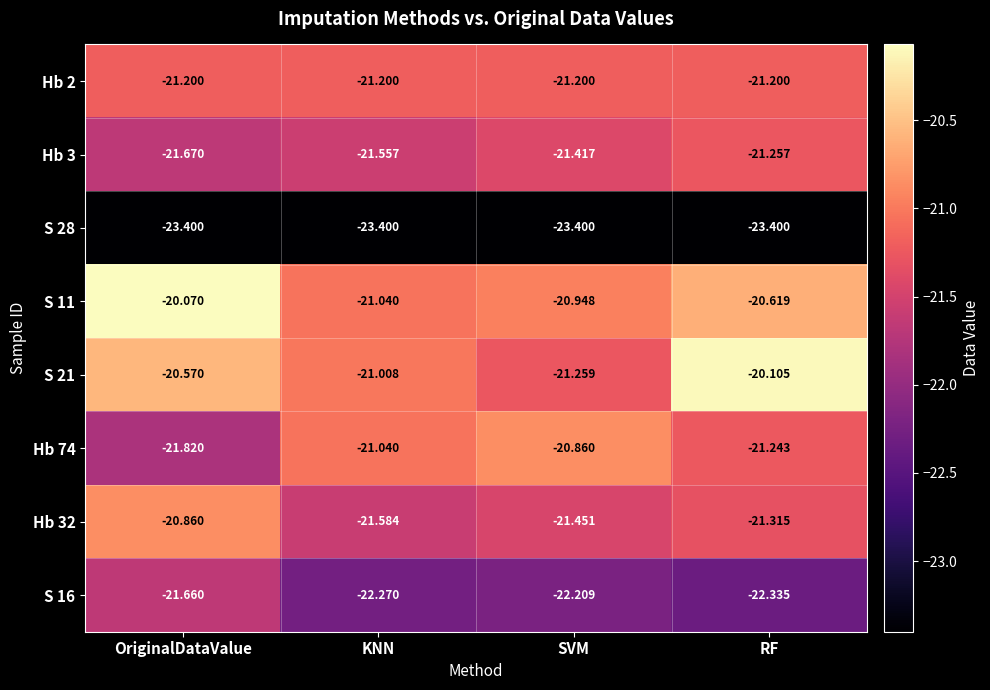

At OriginalDataValue, list the series in order from smallest to largest.

S 28, Hb 74, Hb 3, S 16, Hb 2, Hb 32, S 21, S 11